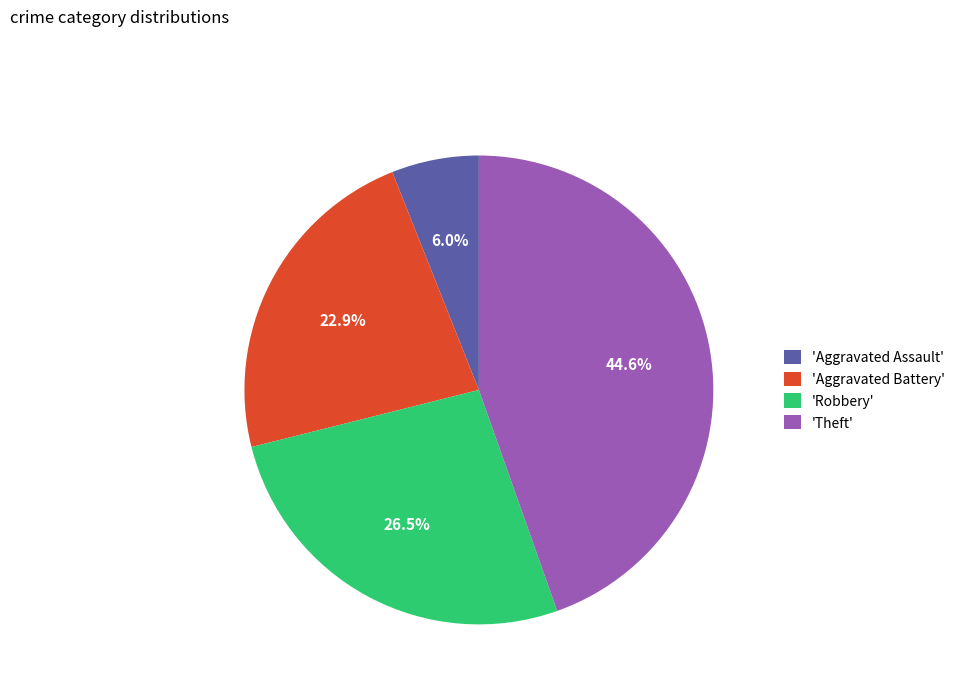

Does 'Aggravated Assault' represent more than half of the total?

No